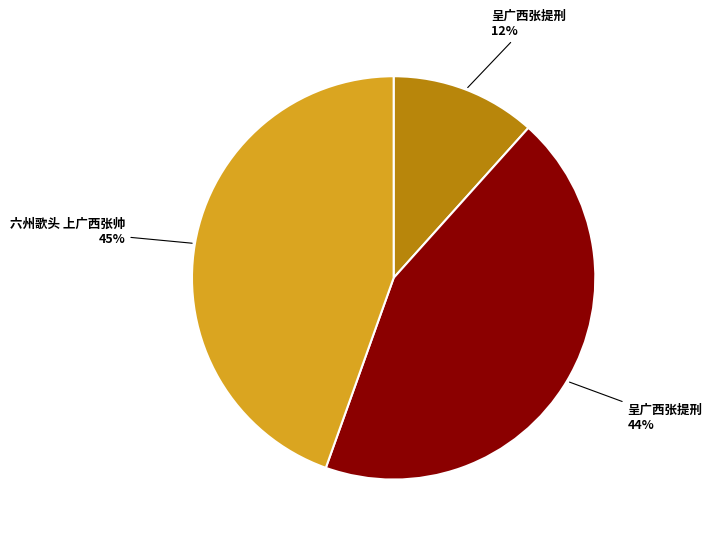

Does any single category account for the majority?

No